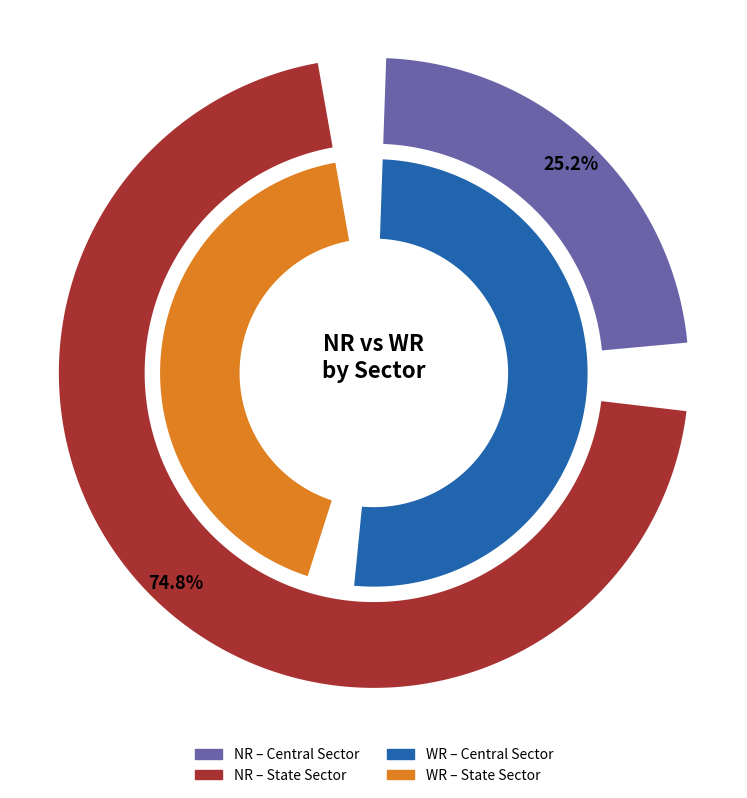

To the nearest percent, what is the average slice percentage?

50%